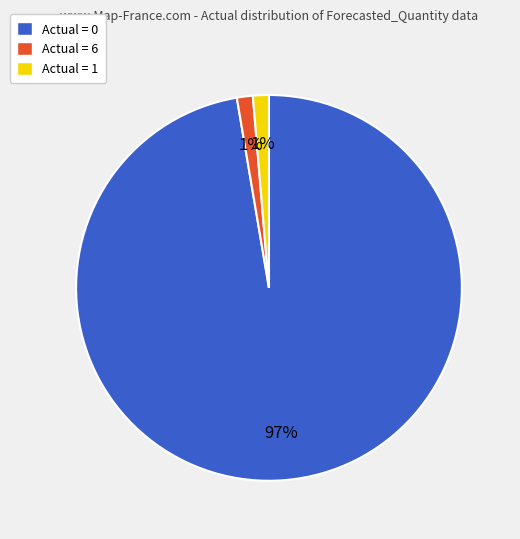

Which category has the biggest portion of the pie?

Actual = 0